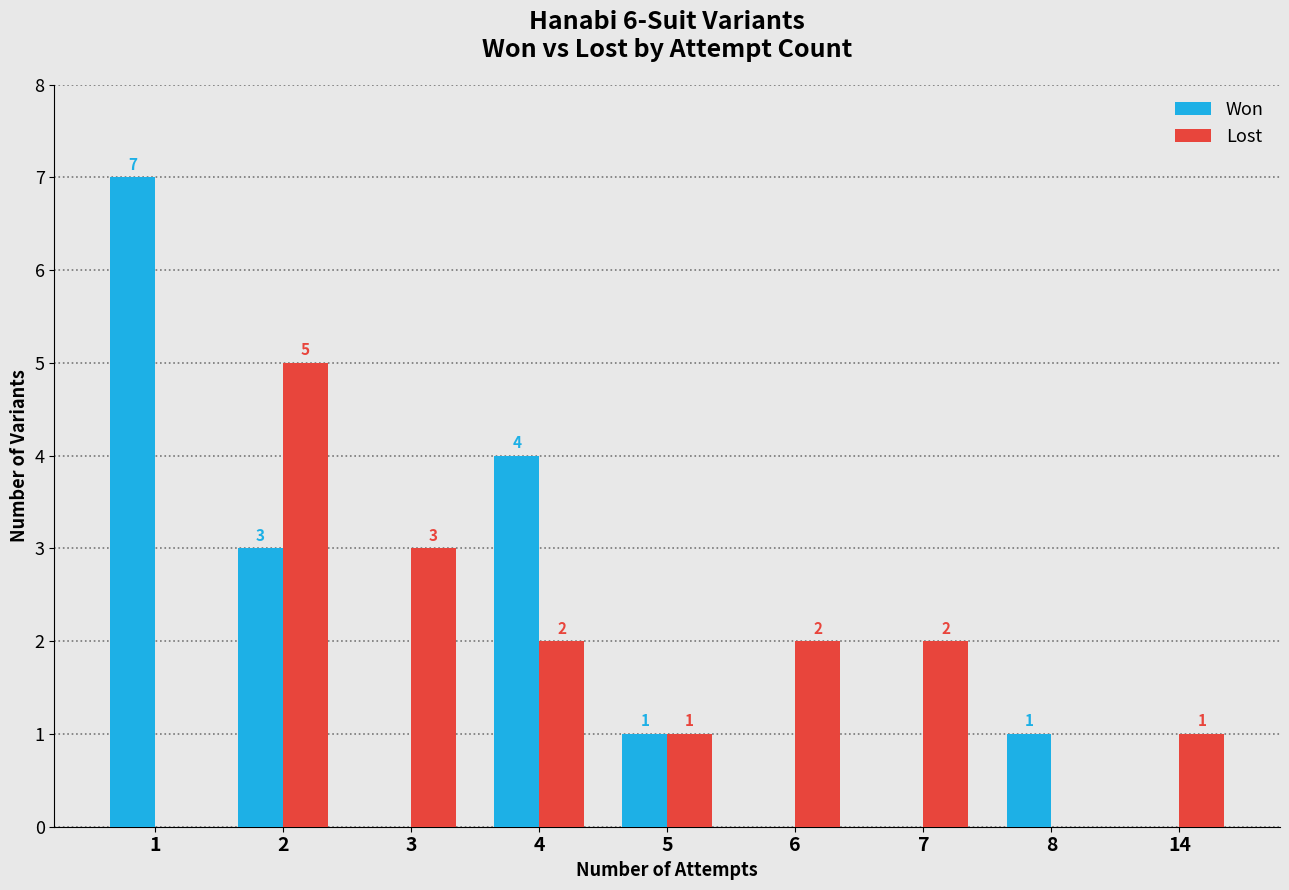

Count the Won values in the range 0 to 3.

7